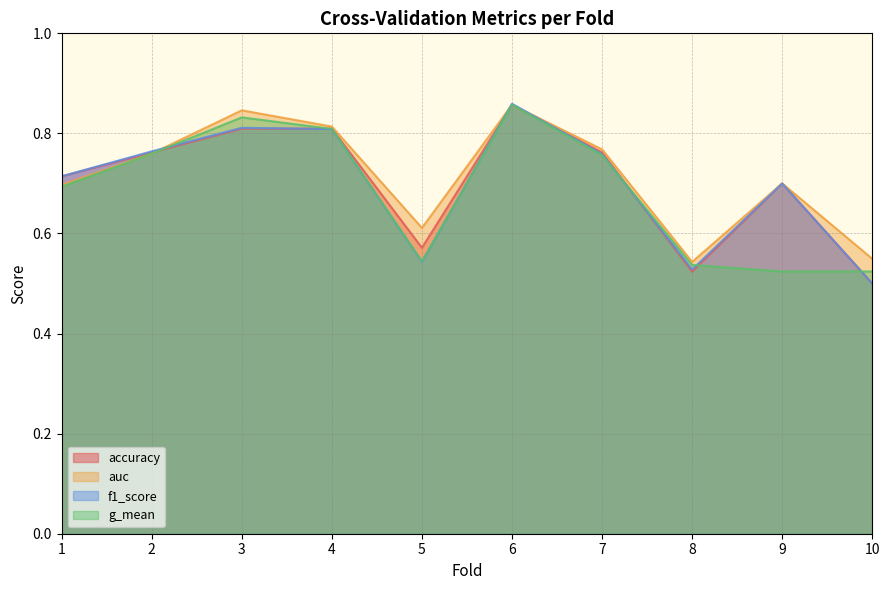

Reading left to right, transcribe all the data shown in this chart.

accuracy: 1=0.7	2=0.8	3=0.8	4=0.8	5=0.6	6=0.9	7=0.8	8=0.5	9=0.7	10=0.5
auc: 1=0.7	2=0.8	3=0.8	4=0.8	5=0.6	6=0.9	7=0.8	8=0.5	9=0.7	10=0.5
f1_score: 1=0.7	2=0.8	3=0.8	4=0.8	5=0.5	6=0.9	7=0.8	8=0.5	9=0.7	10=0.5
g_mean: 1=0.7	2=0.8	3=0.8	4=0.8	5=0.5	6=0.9	7=0.8	8=0.5	9=0.5	10=0.5